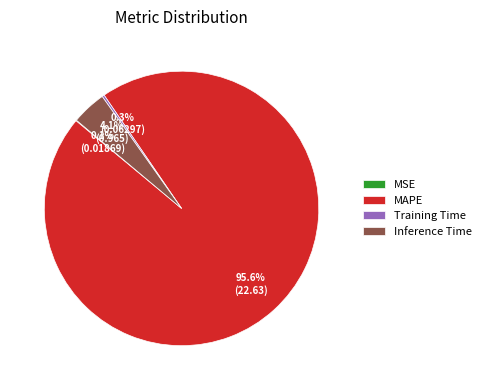

What is the largest slice in the pie chart?

MAPE